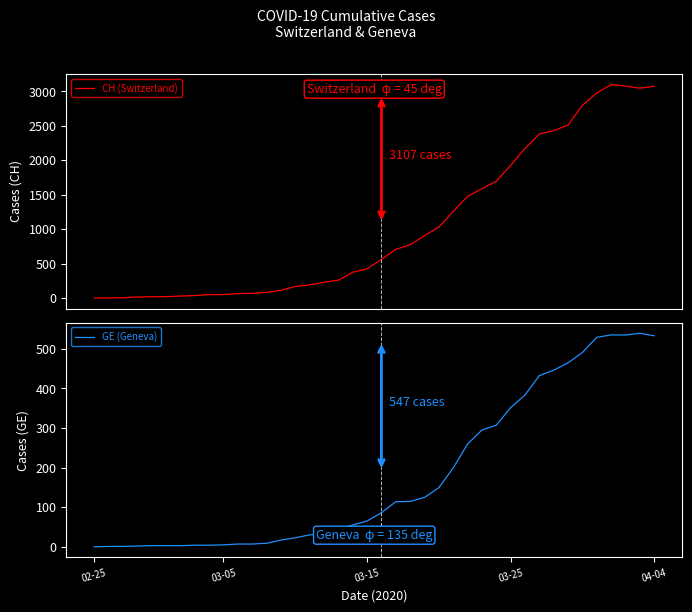

True or false: CH (Switzerland) and GE (Geneva) intersect in this chart.

False